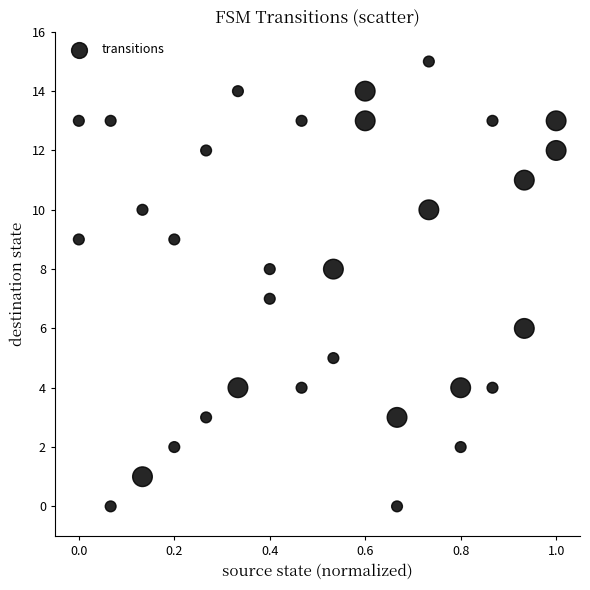

What is the range of Y values (max minus min)?

15